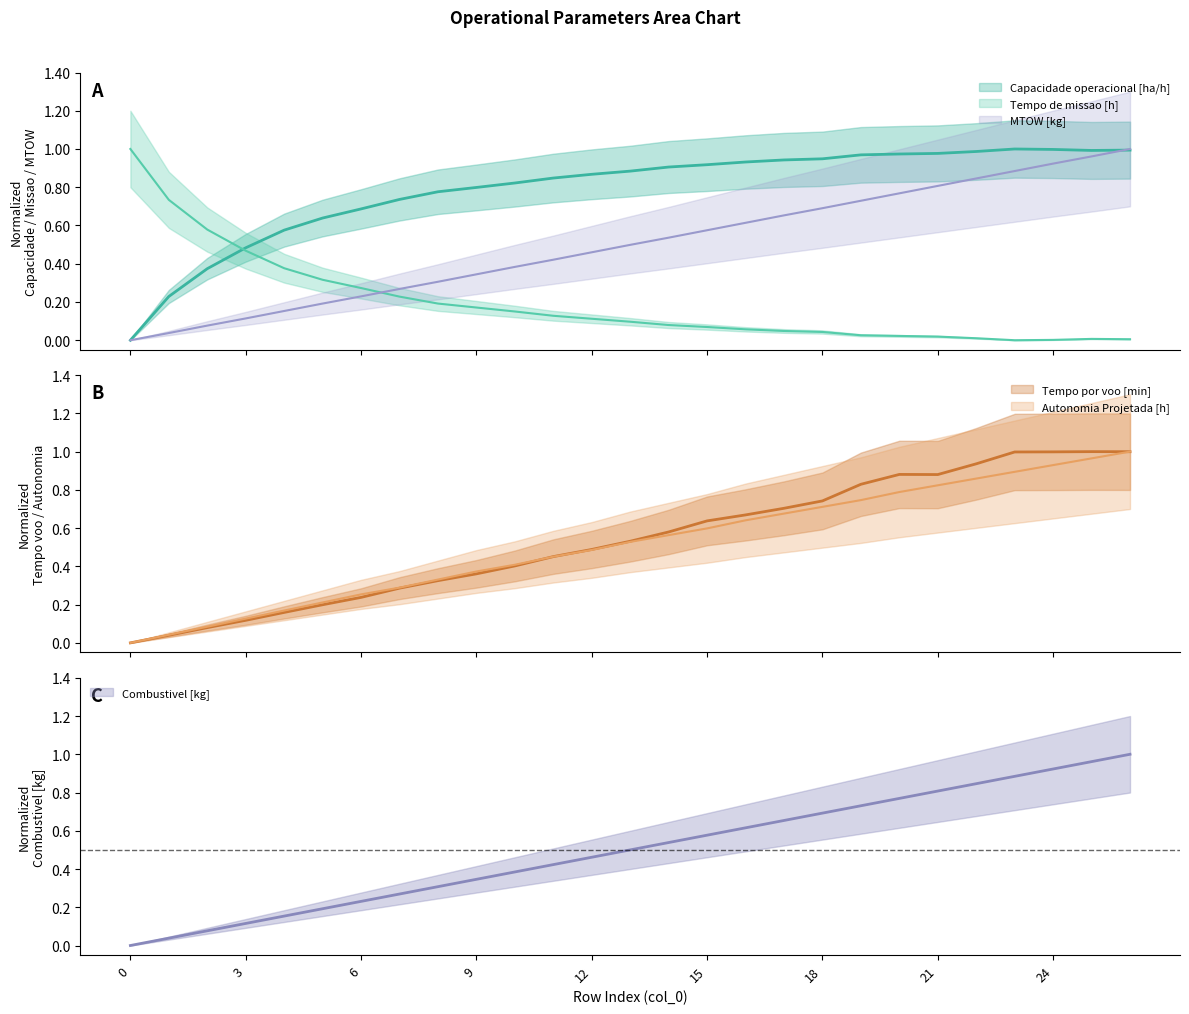

The value of Capacidade operacional [ha/h] at 26 is 0.4. True or false?

False